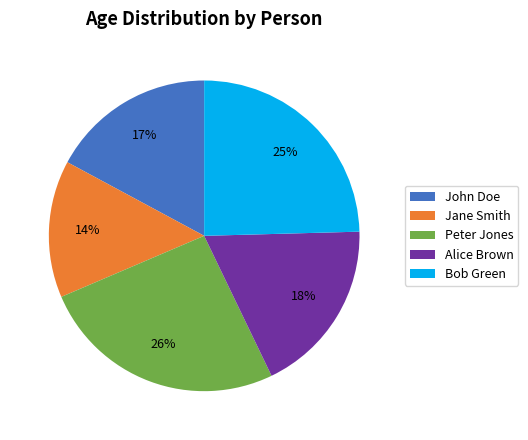

Which has a higher value, Jane Smith or Peter Jones?

Peter Jones